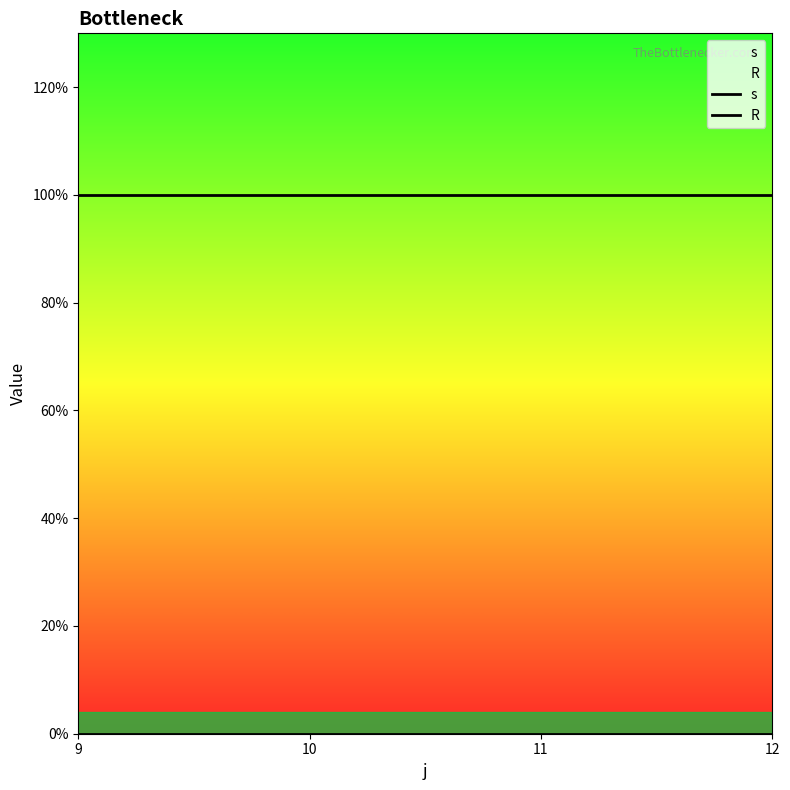

Count the number of categories in the chart.

4